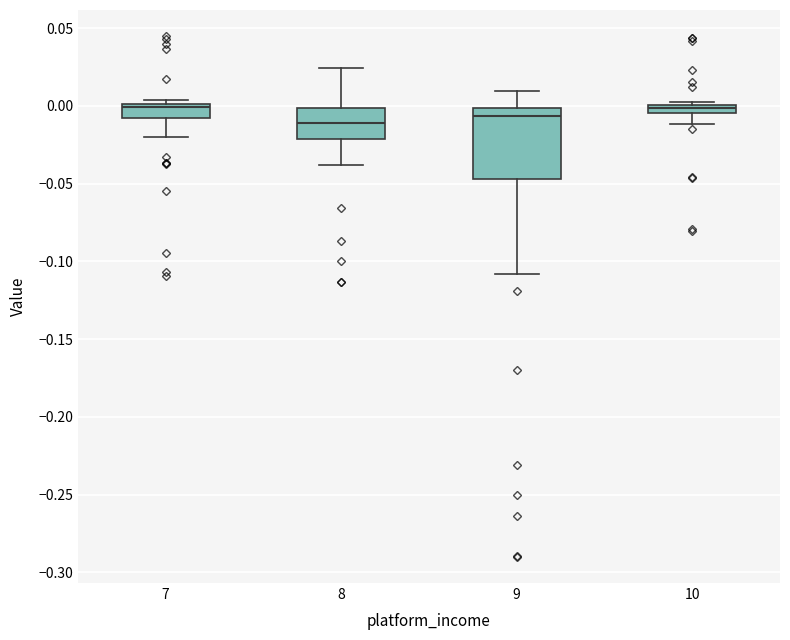

Which box is the tallest, from its lower edge to its upper edge?

9